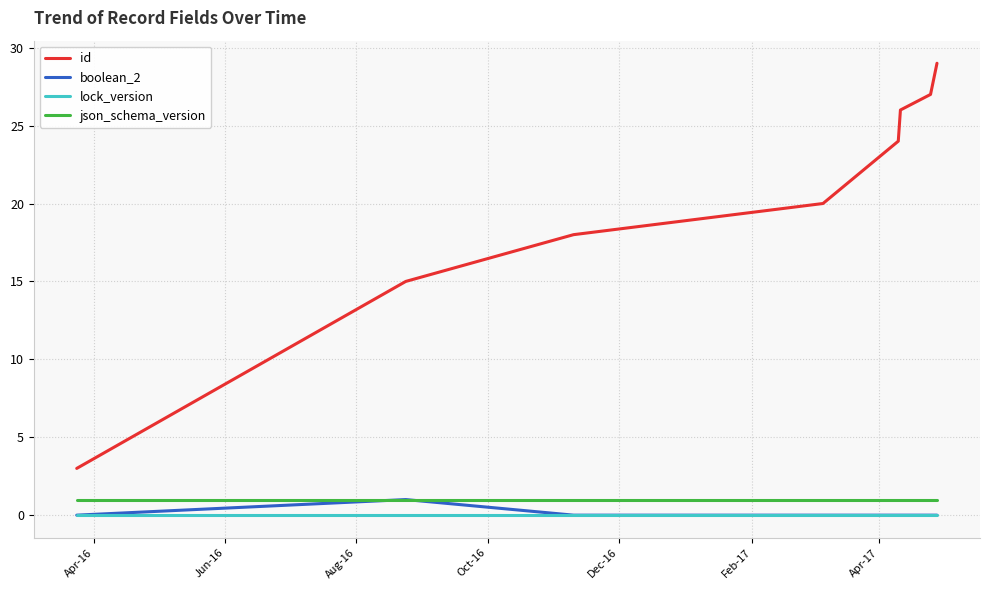

Which series has the widest spread of values?

id